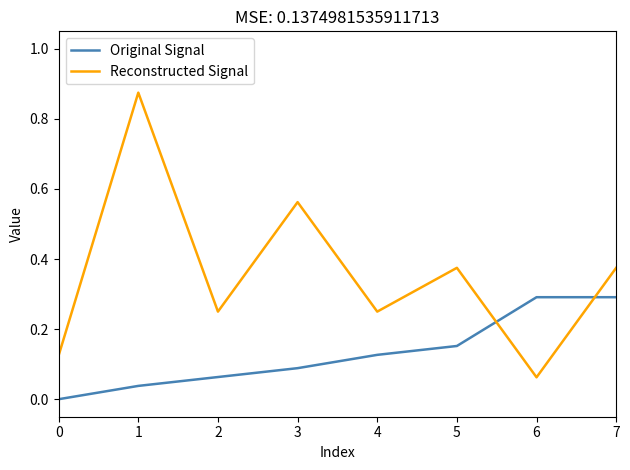

The Reconstructed Signal series shows 0.4 at 2. True or false?

False